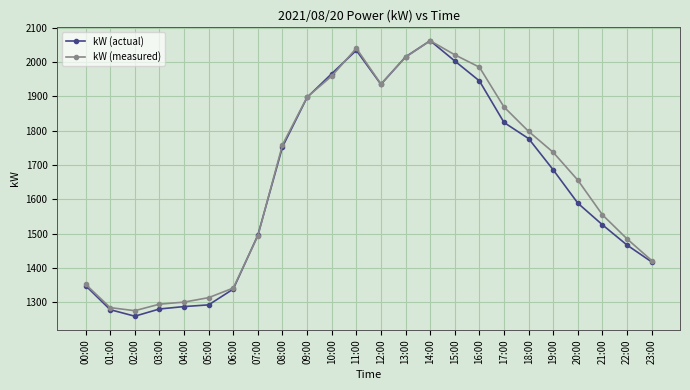

Between 02:00 and 04:00, which series saw the biggest shift?

kW (actual)